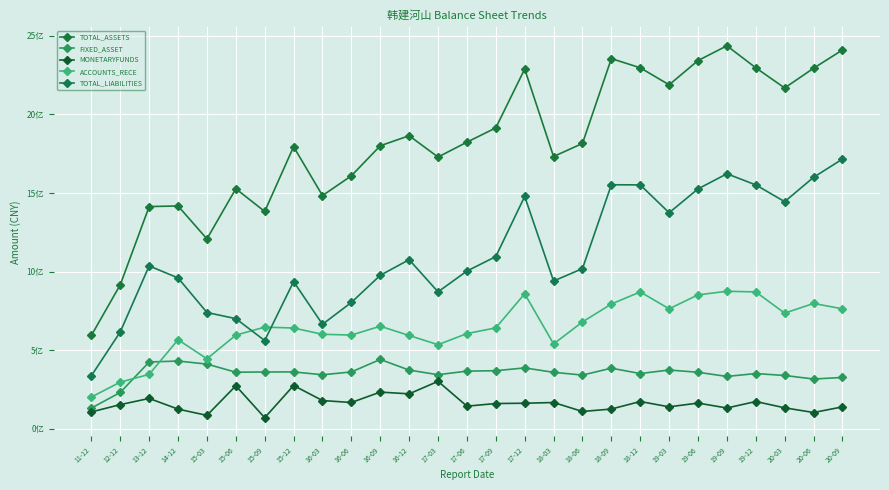

Does the chart have visible grid lines?

Yes